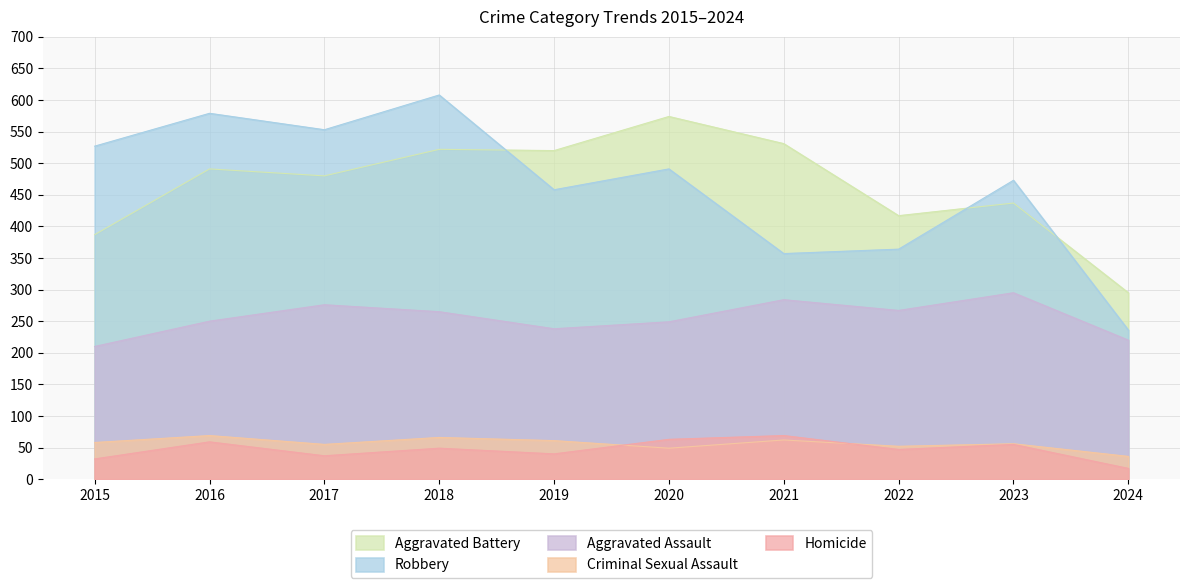

Where is the first local maximum for Aggravated Assault?

2017